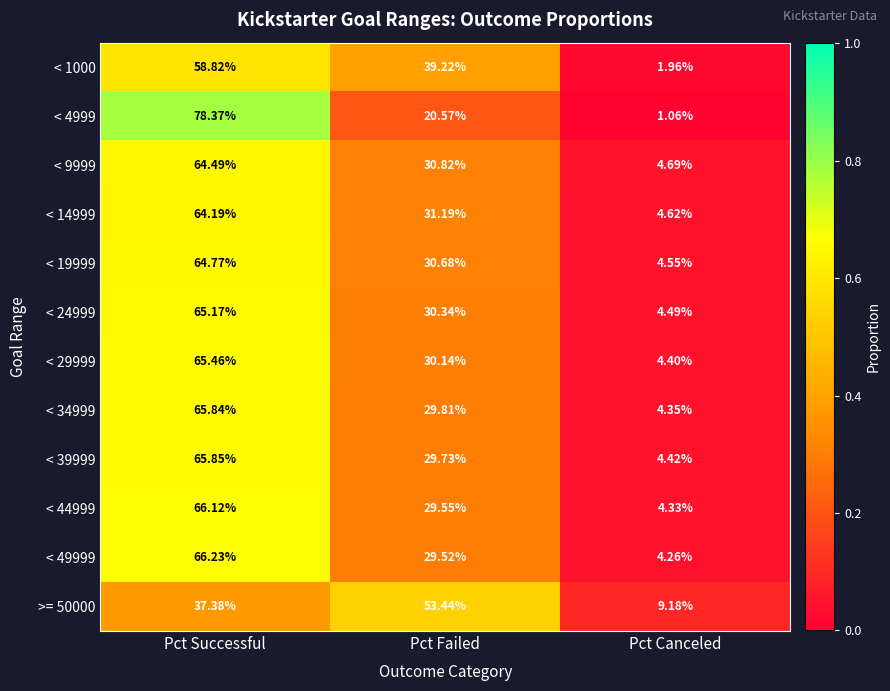

At which label does < 49999 reach its peak?

Pct Successful